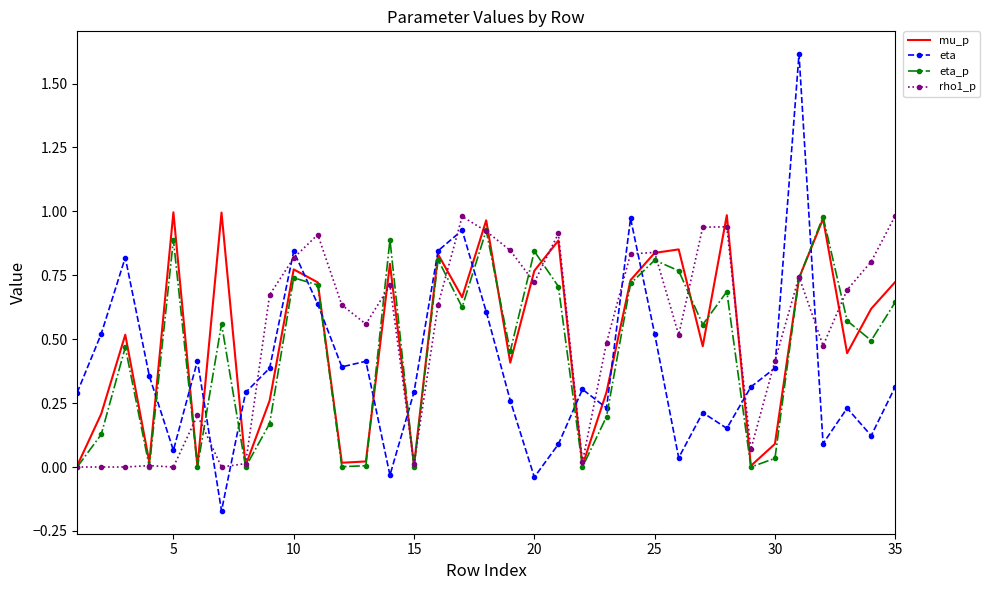

Which series has the largest range (max minus min)?

eta